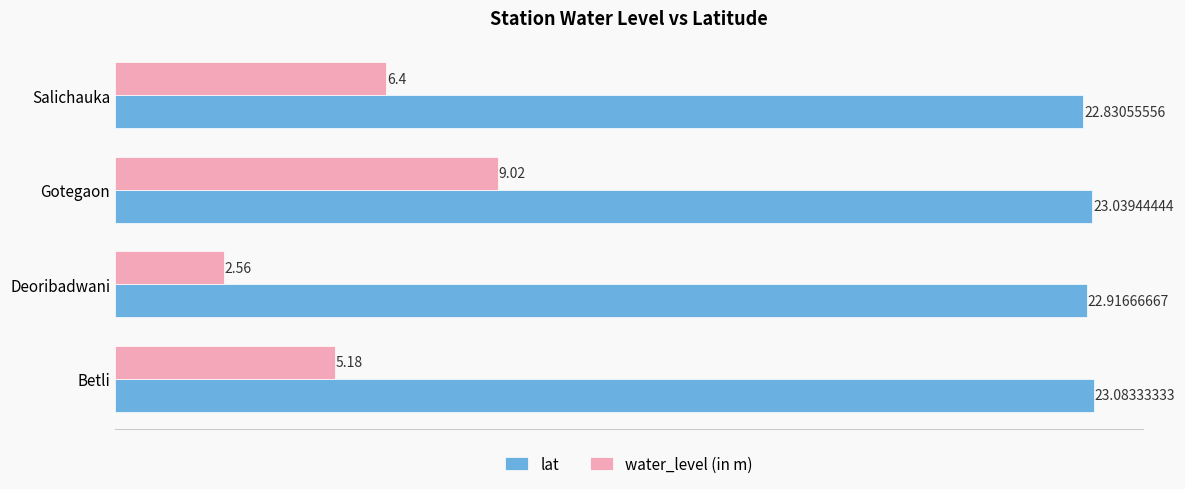

List the series in order of their peak value, lowest first.

water_level (in m), lat